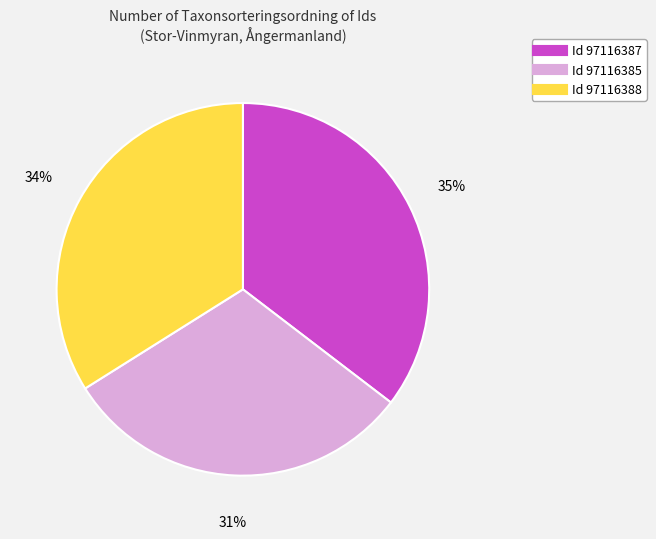

Is there a majority slice in this chart?

No